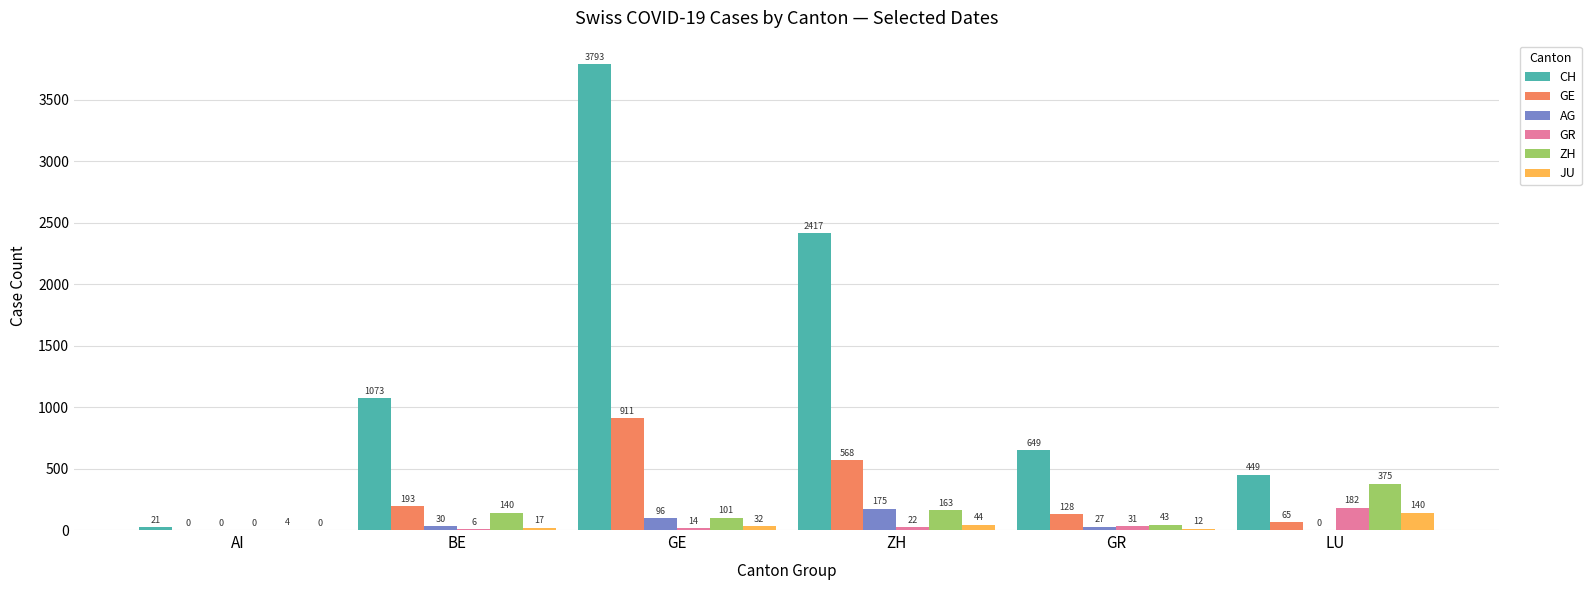

What is the total value across all series at GE?

4947